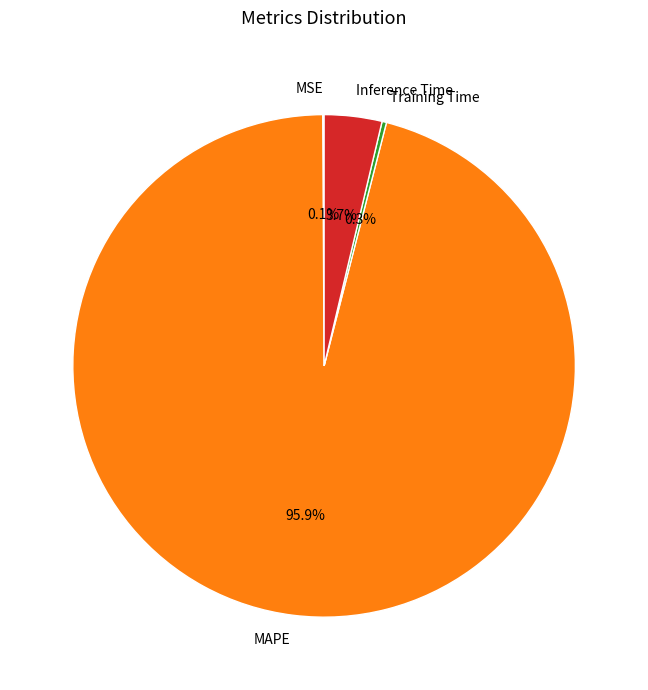

True or false: MAPE accounts for 86% of the total.

False